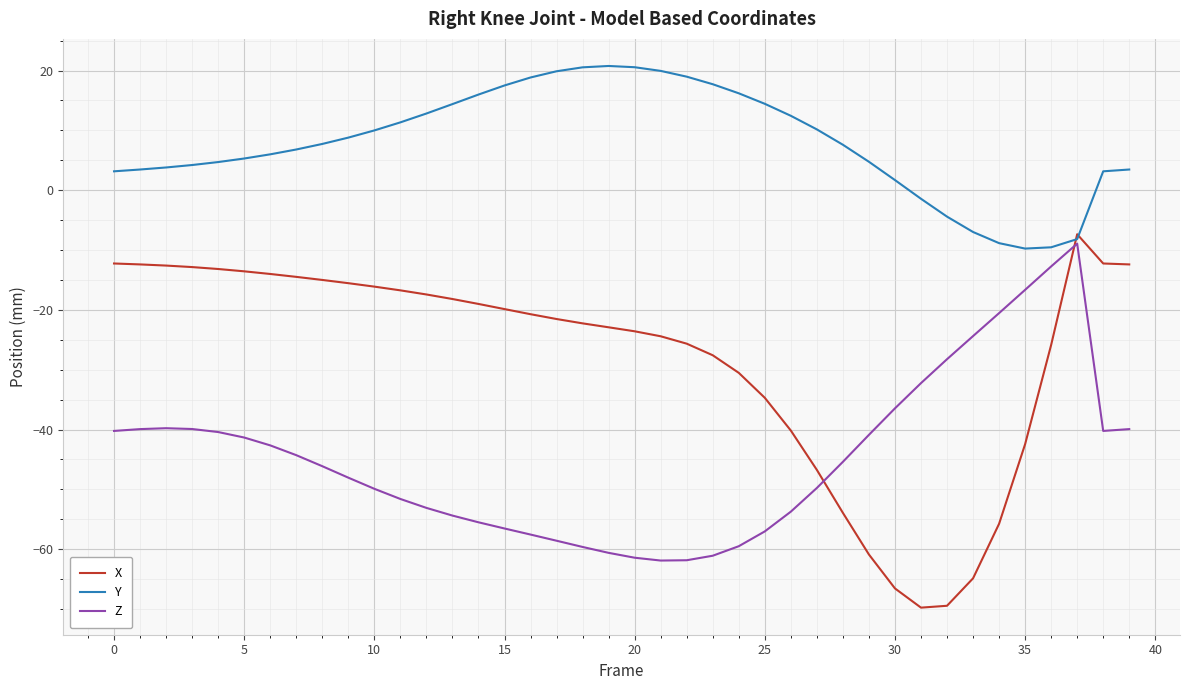

What is the lowest value of the Y series?

-9.8